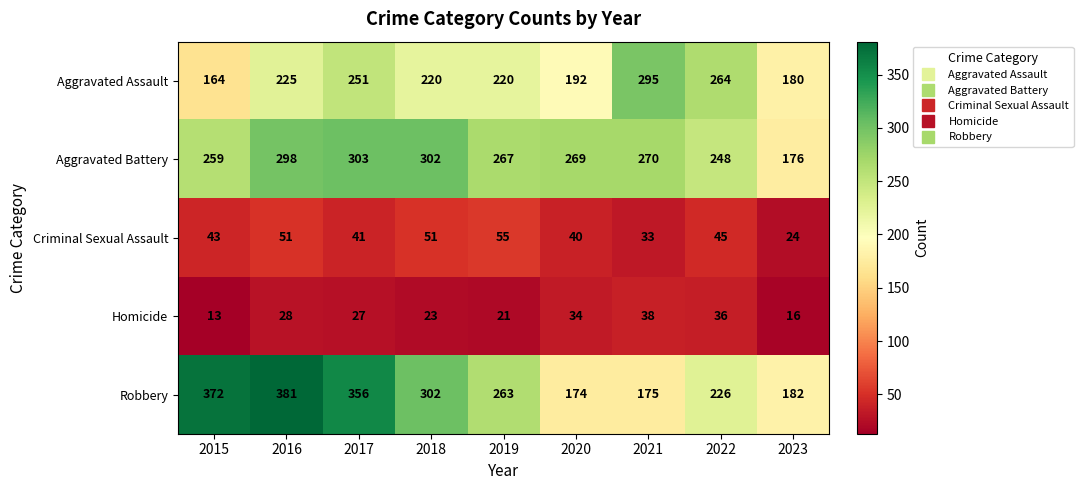

The value of Homicide at 2022 is 7. True or false?

False